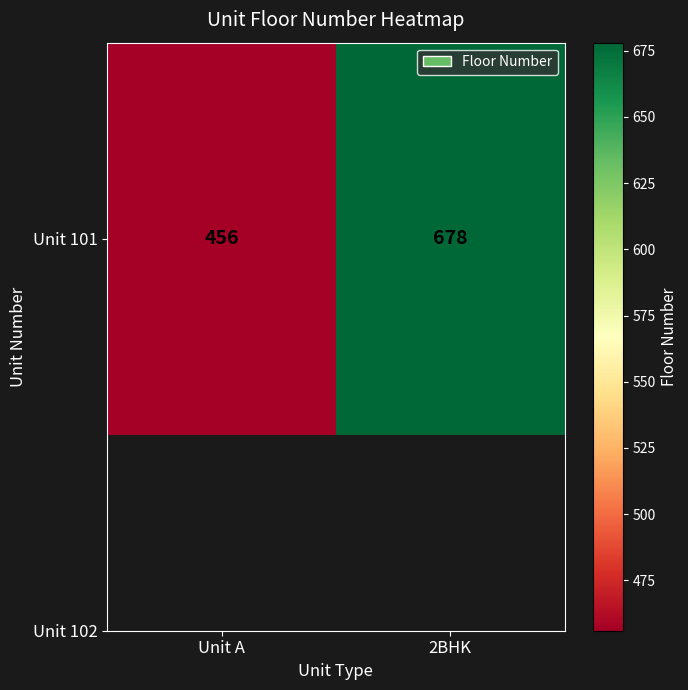

What is the sum of the values at 2BHK and Unit A?

1134